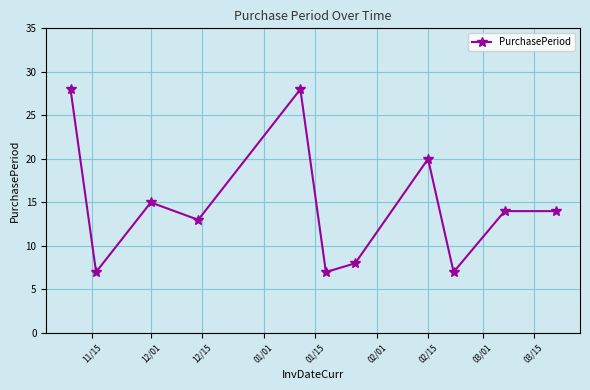

How many interior local valleys (lower than both neighbors) does the data have?

4